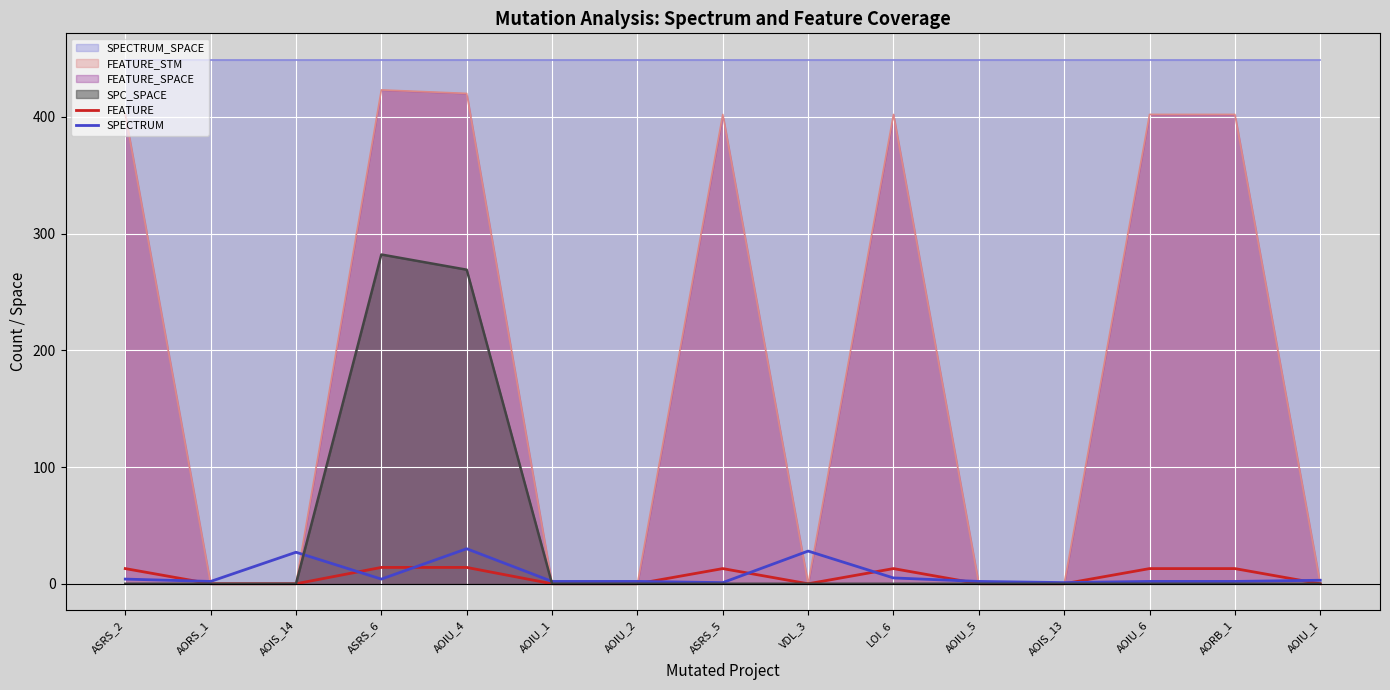

What is the difference between the SPECTRUM values at AORB_1 and VDL_3?

26